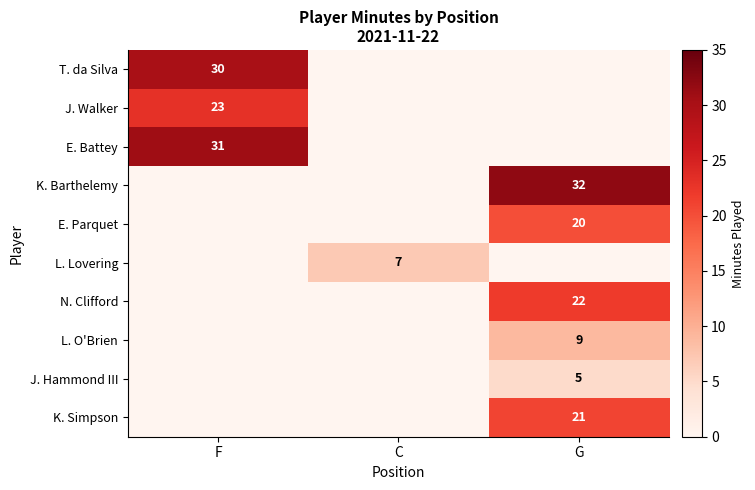

At which label does J. Hammond III reach its minimum?

F